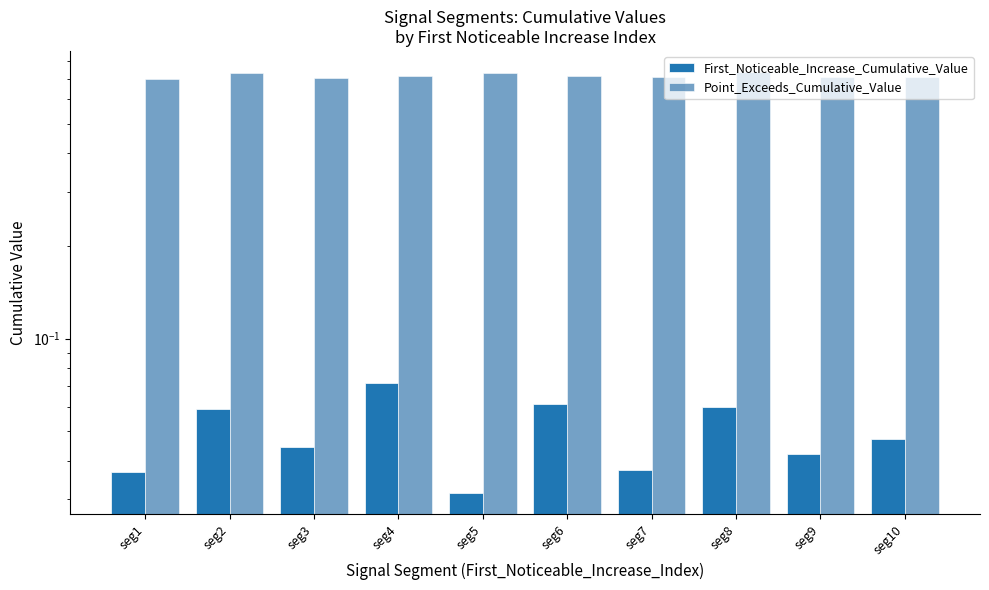

At which category is the sum across all series the highest?

seg8